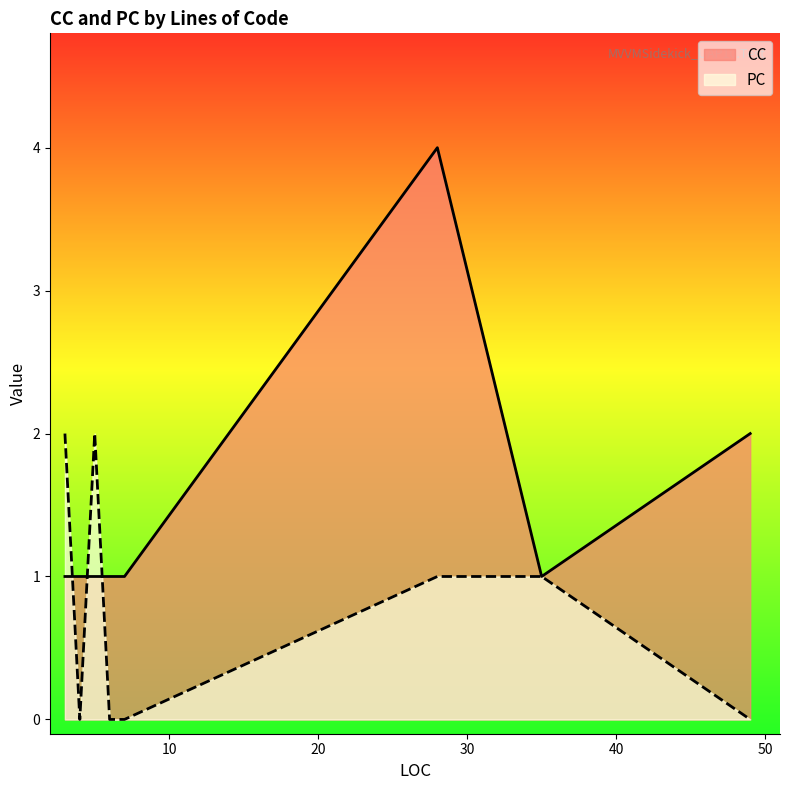

What are all the series names shown in the legend?

CC, PC